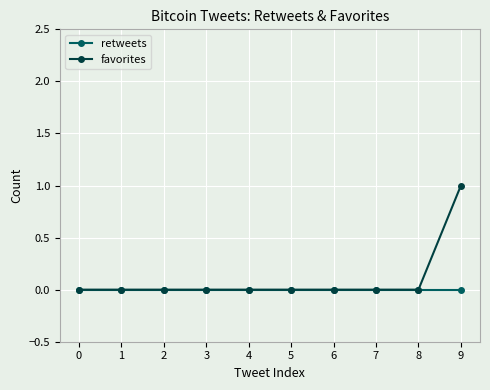

Rank the series by their average value, from lowest to highest.

retweets, favorites